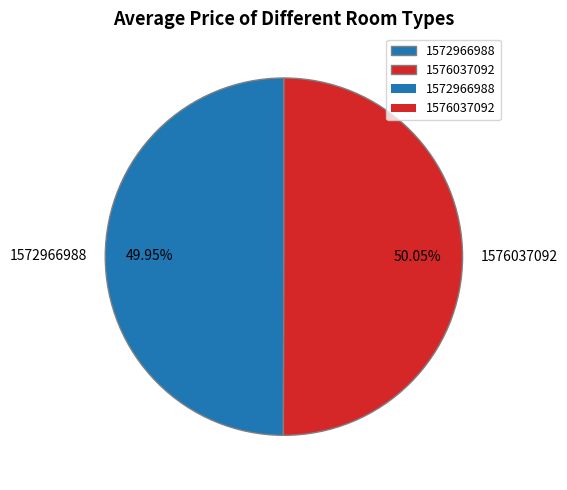

To the nearest percent, what is the combined percentage of 1572966988 and 1576037092?

100%